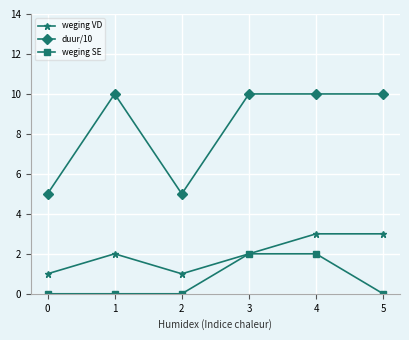

Which series has the largest range (max minus min)?

duur/10